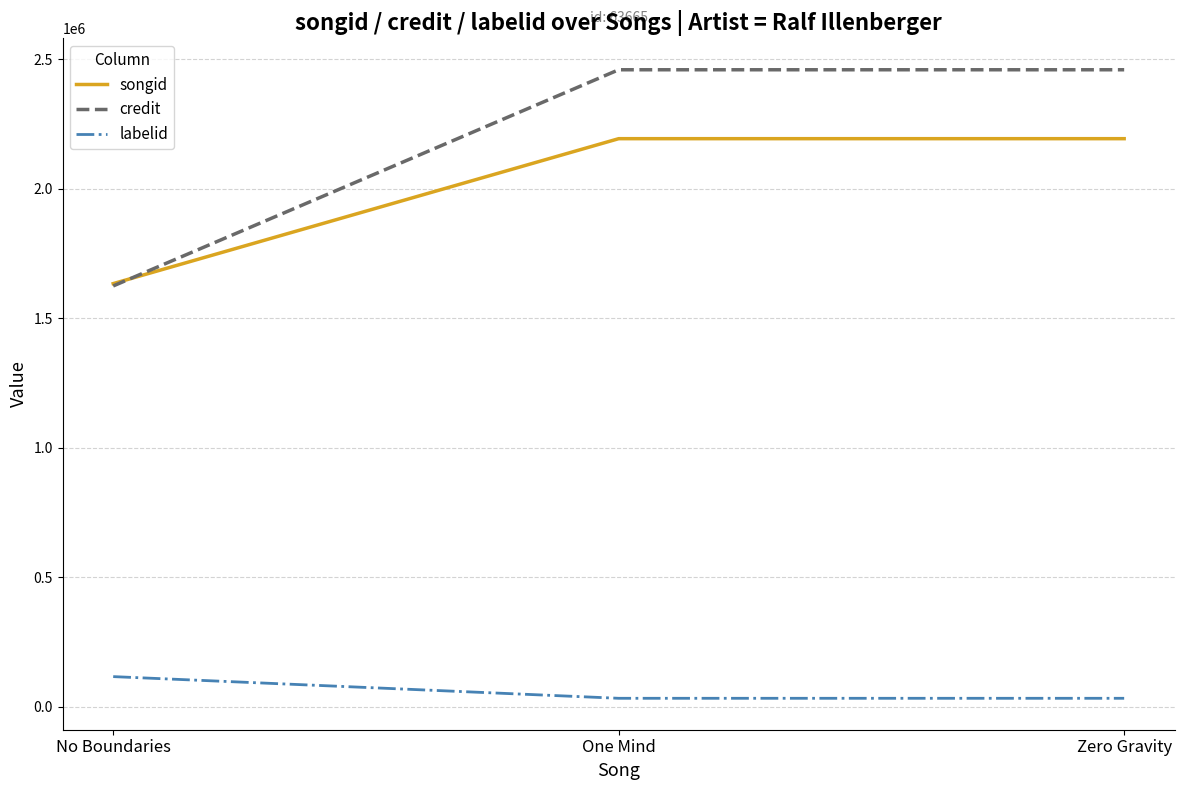

What is the maximum value shown in the chart?

2459975